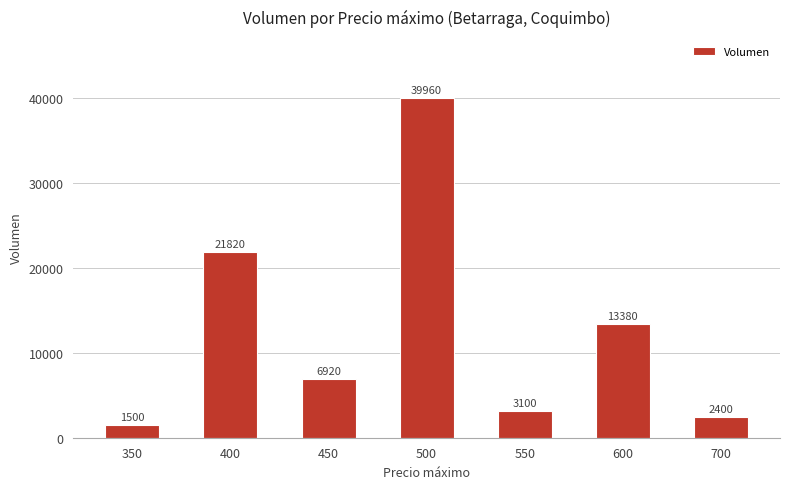

What is the change in value from 350 to 700?

+900